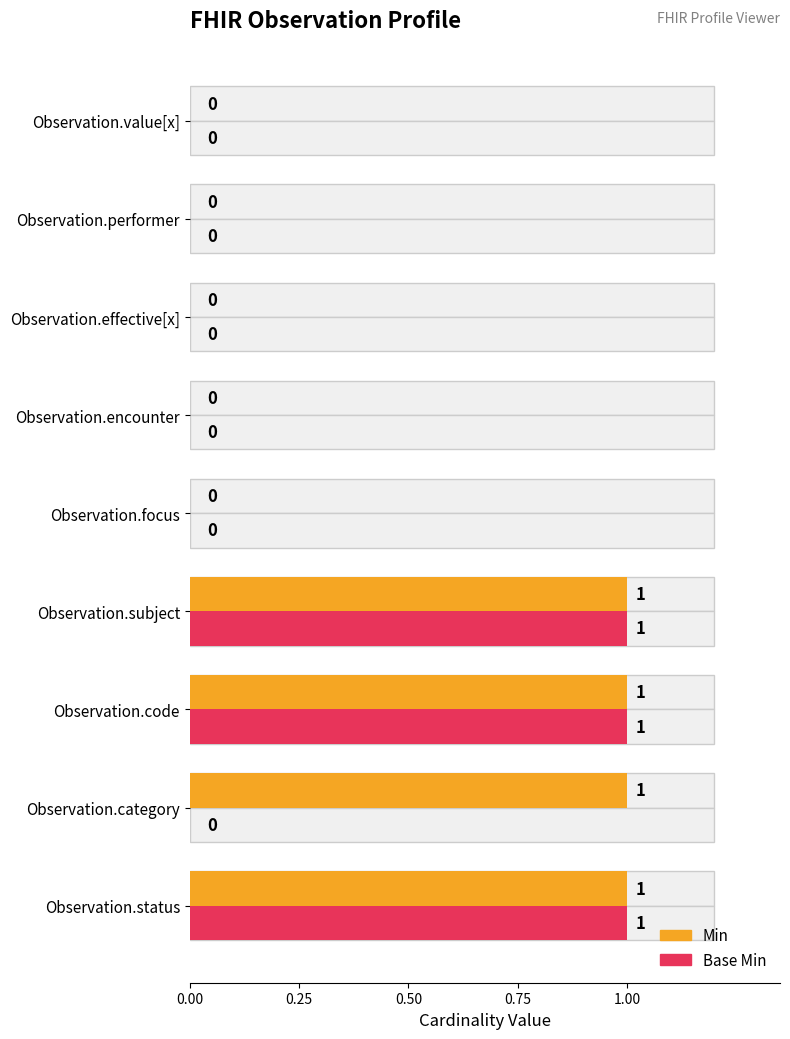

Count the Min values in the range 0 to 1.

9